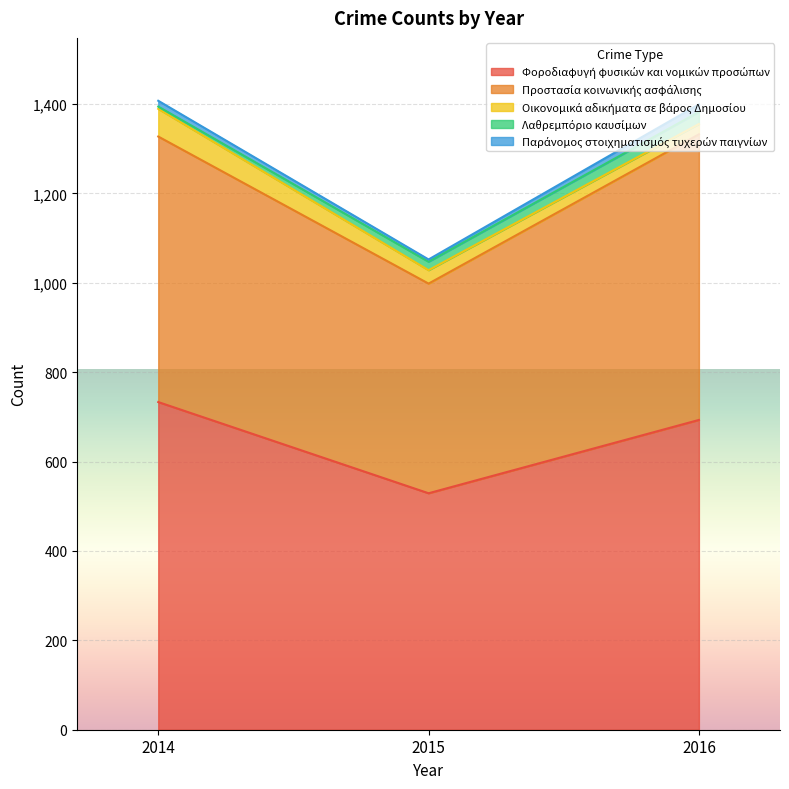

The value of Φοροδιαφυγή φυσικών και νομικών προσώπων at 2014 is 342. True or false?

False